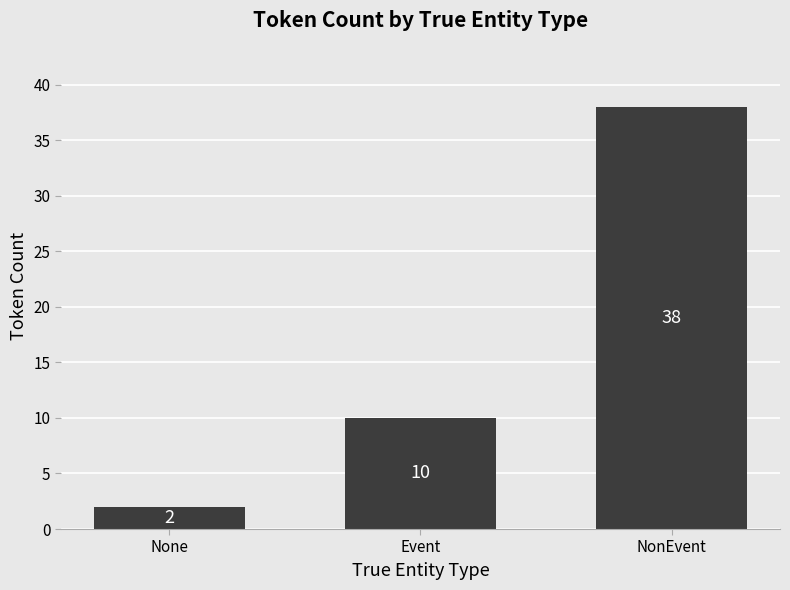

Approximately how many times larger is the value at NonEvent compared to Event?

3.8